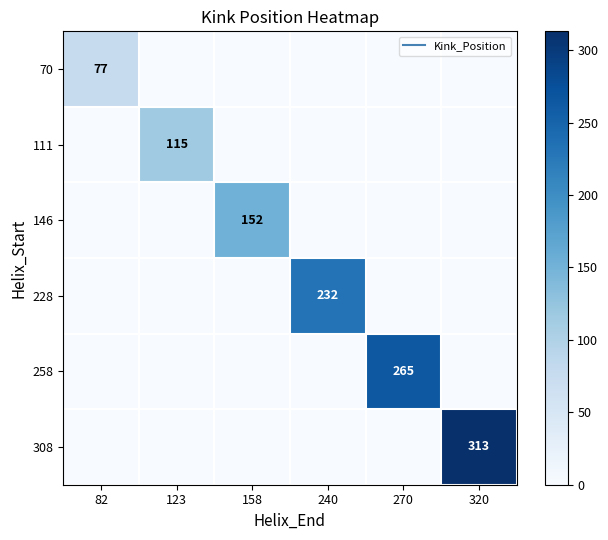

What is the sum of all 308 values?

313